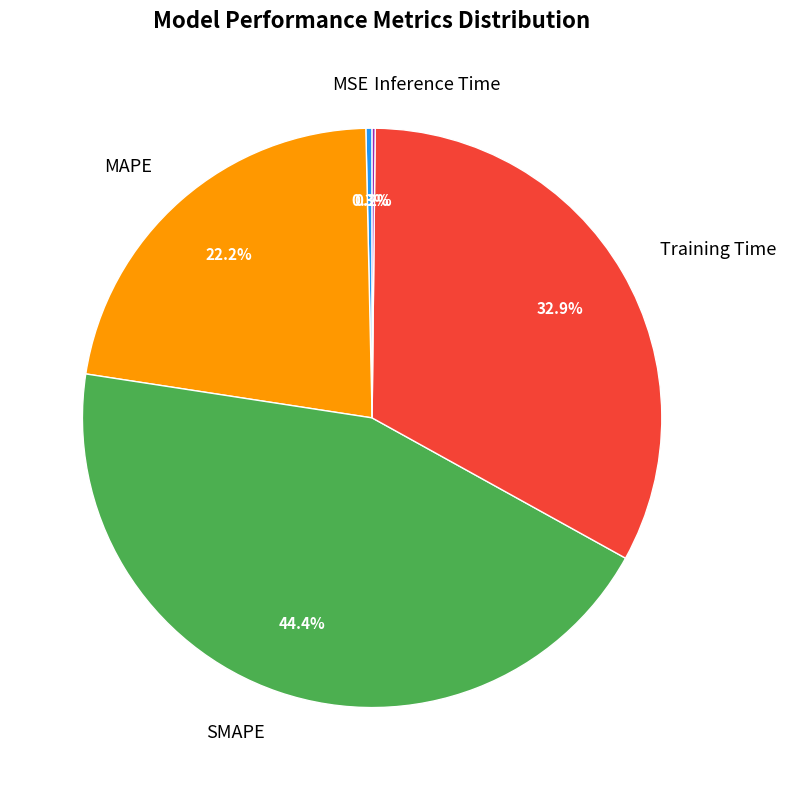

Does MSE represent more than half of the total?

No